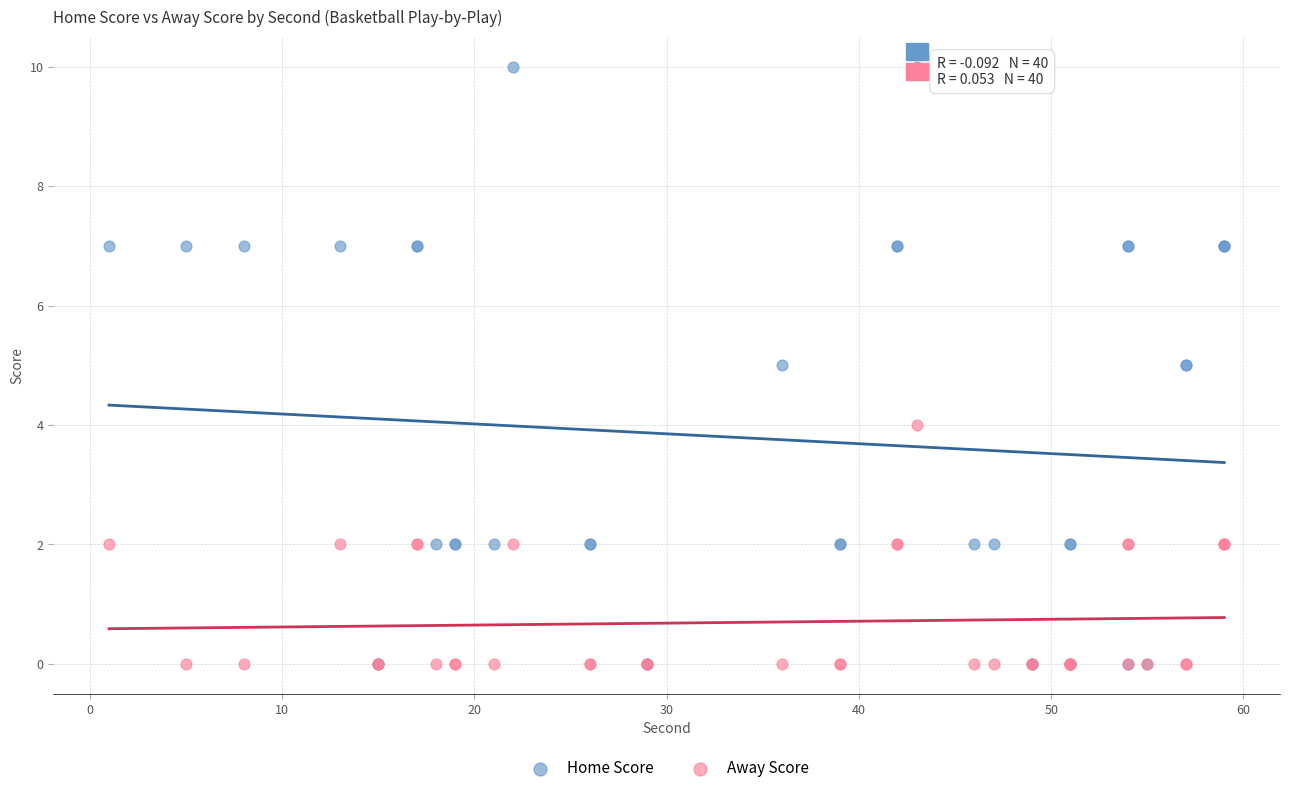

Which series contains the highest Y value?

Home Score